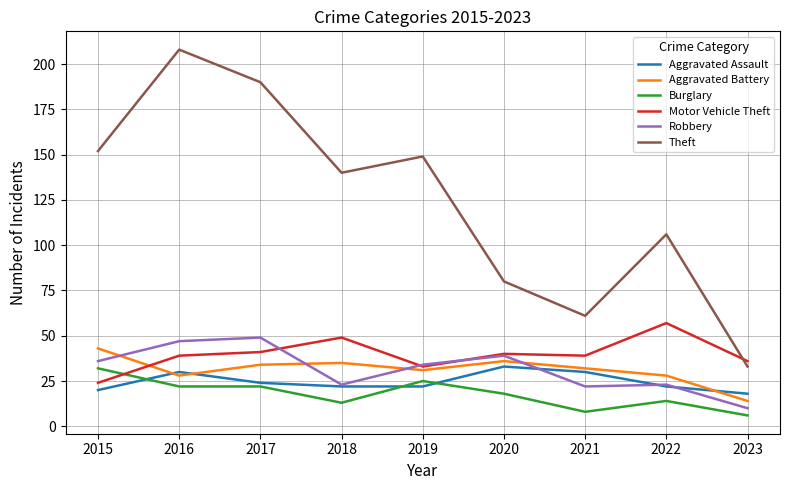

Which series has the largest range (max minus min)?

Theft